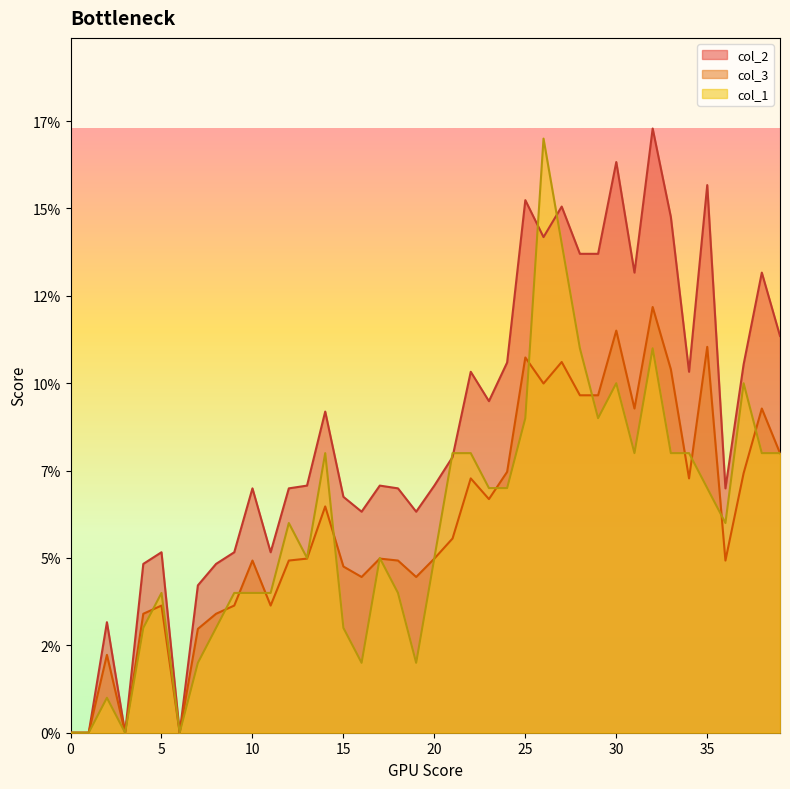

At which category does the chart reach its peak across all series?

32